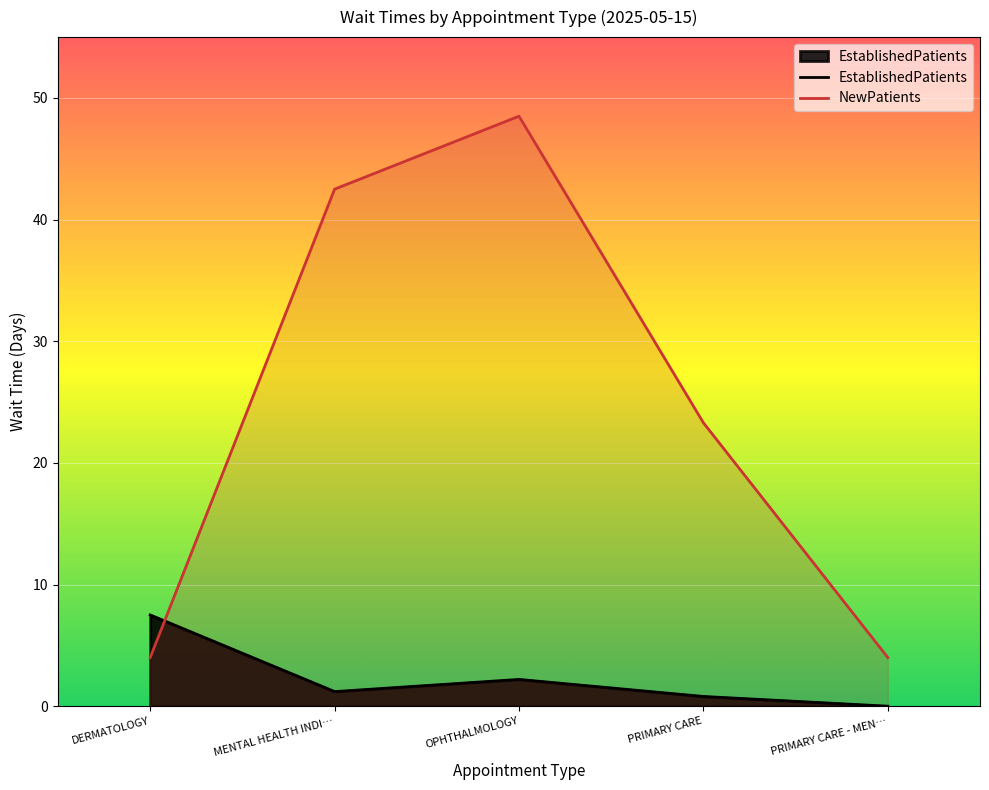

Reading left to right, what are all the values shown in this chart?

EstablishedPatients: 7.5	1.2	2.2	0.8	0.0
NewPatients: 4.0	42.5	48.5	23.3	4.0